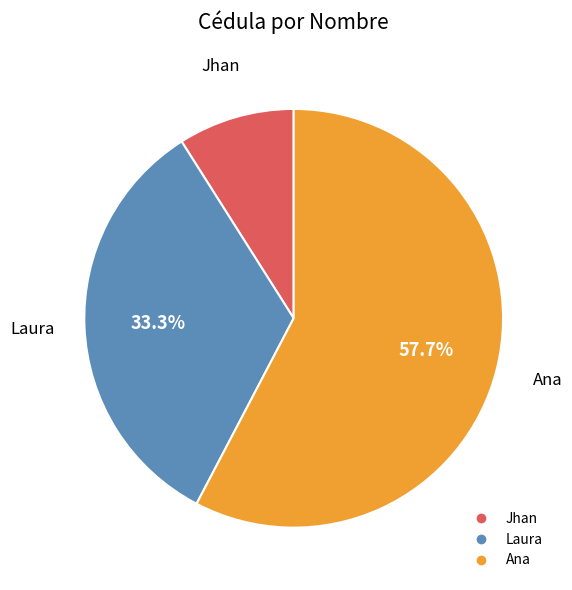

How many slices are in this pie chart?

3